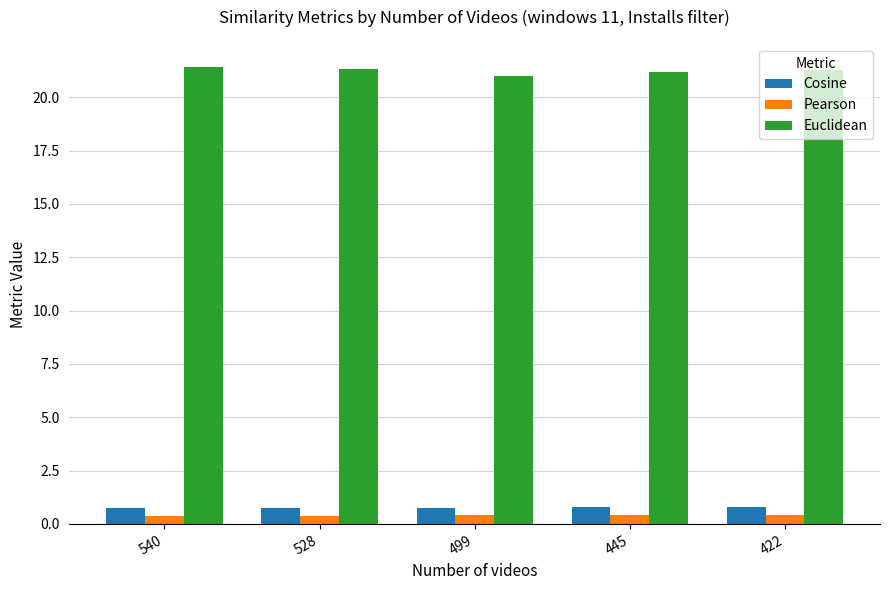

How many groups of bars are there?

5